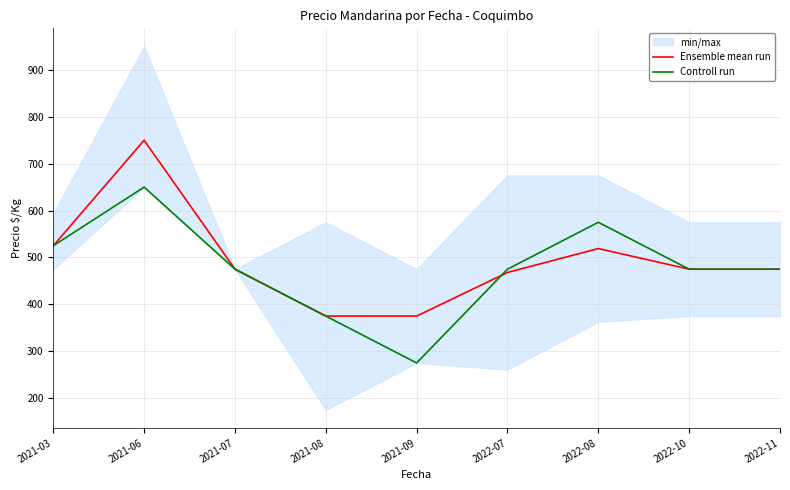

How many lines are shown in the chart?

2